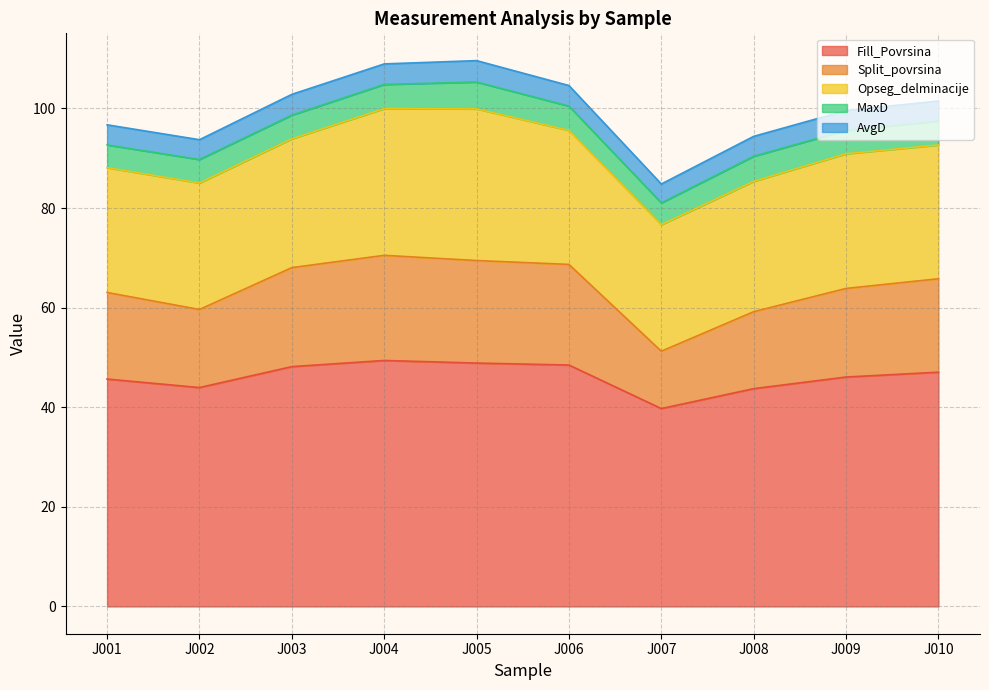

Between J006 and J010, which is larger?

J006